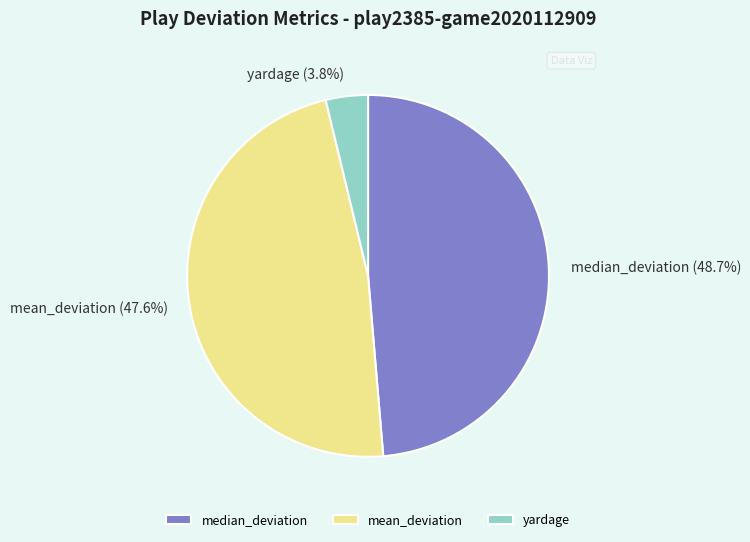

To the nearest percent, what is the average slice percentage?

33%